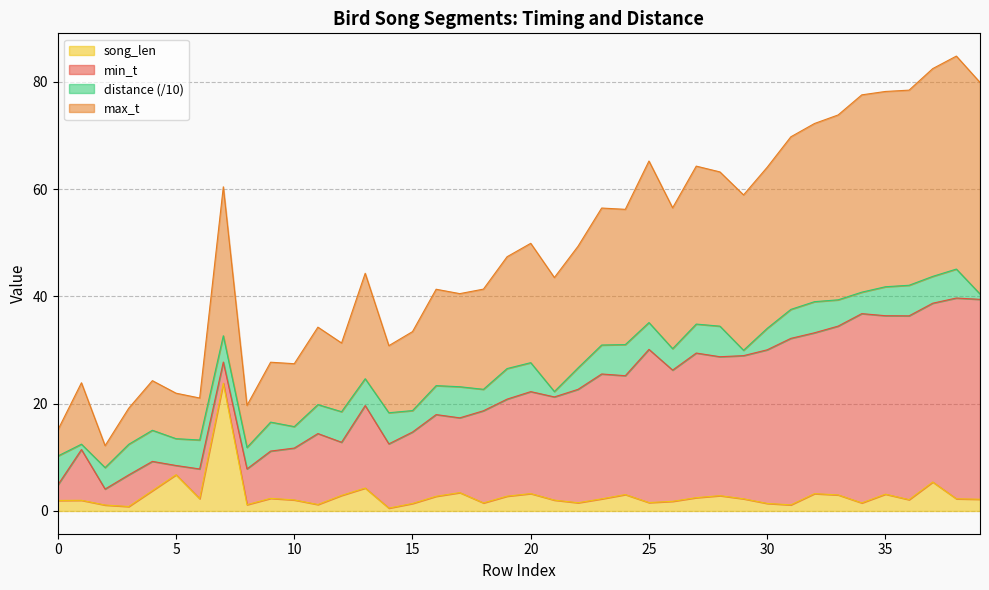

True or false: max_t and song_len cross at least once.

False